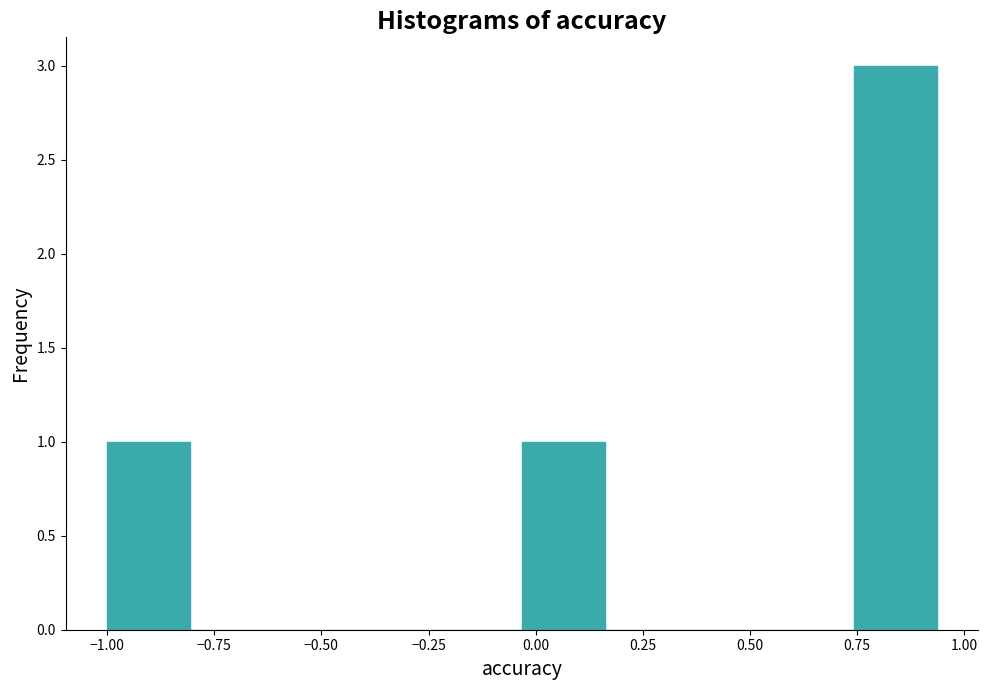

Around what value on the x-axis is the tallest bar? Give the approximate position of its centre, as read against the axis.

0.85